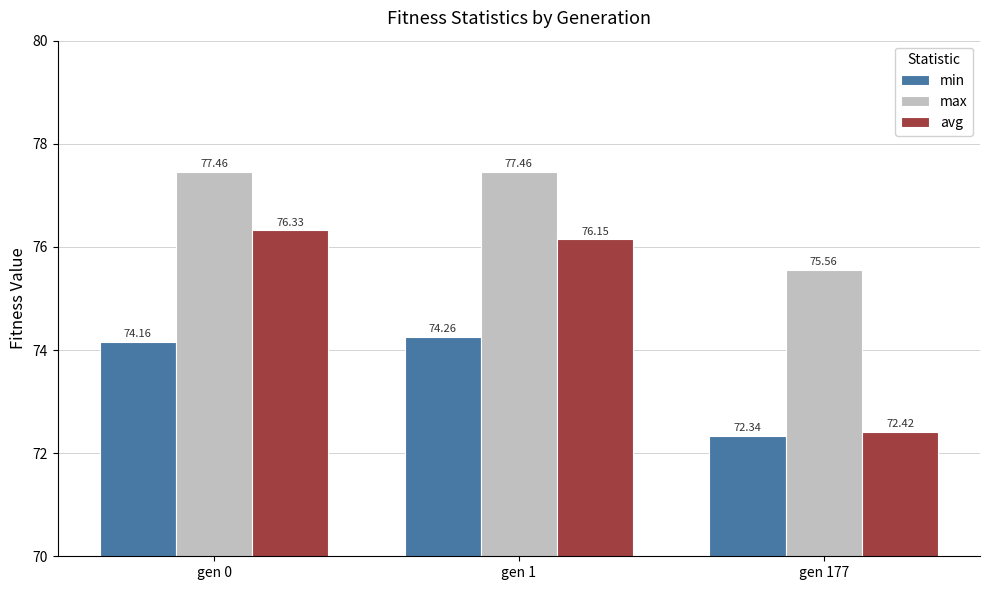

Does the chart contain any negative values?

No